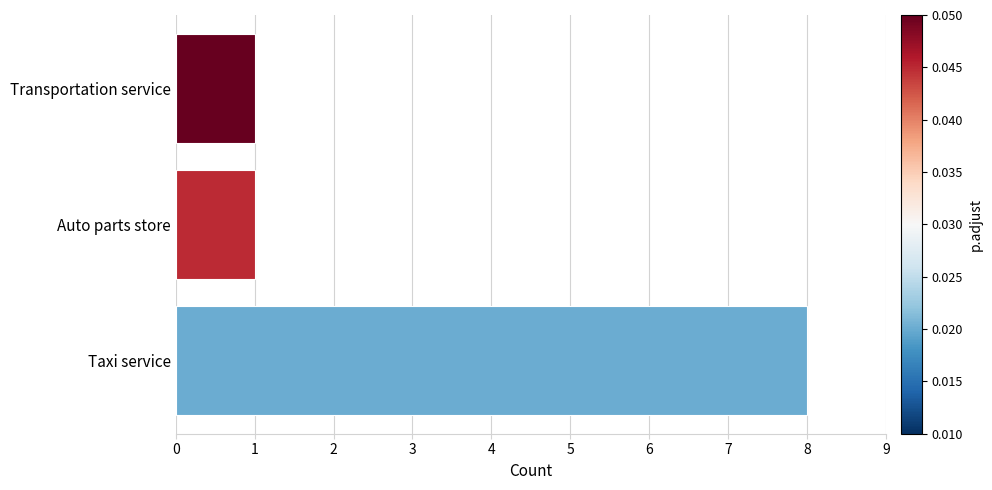

What is the maximum value shown in the chart?

8